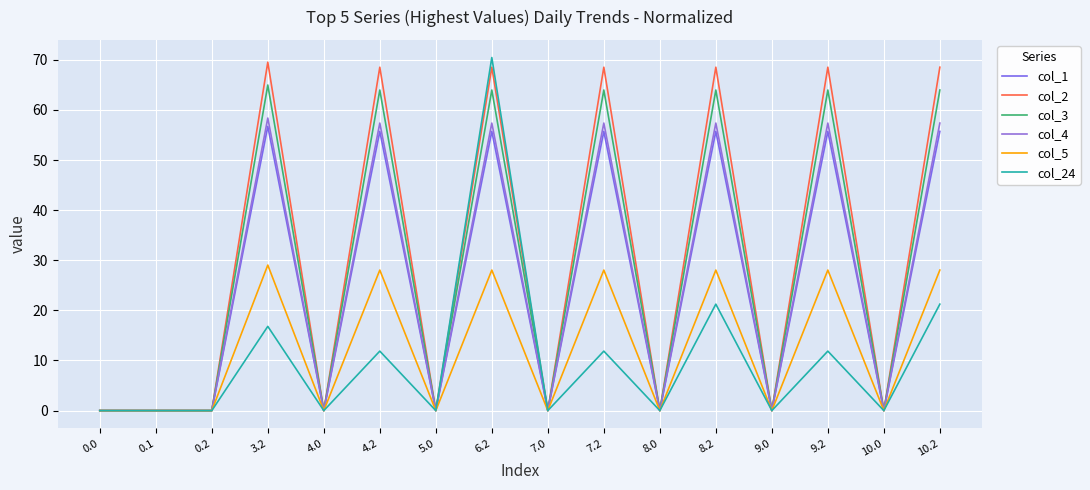

What position from the left is 0.1?

2